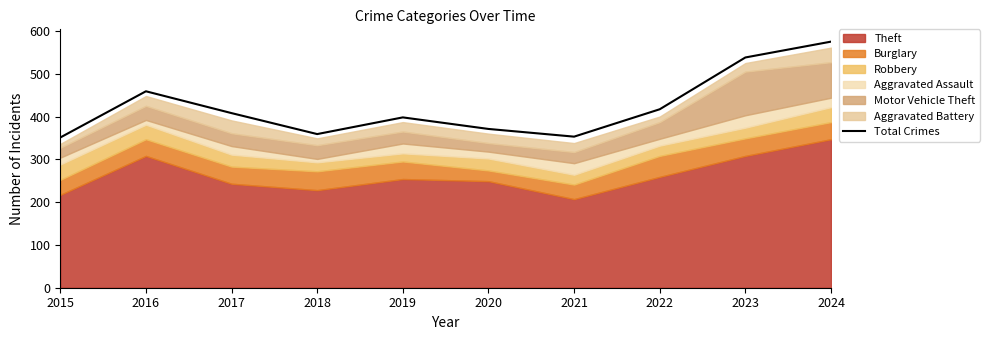

The value of Total Crimes at 2019 is 598. True or false?

False